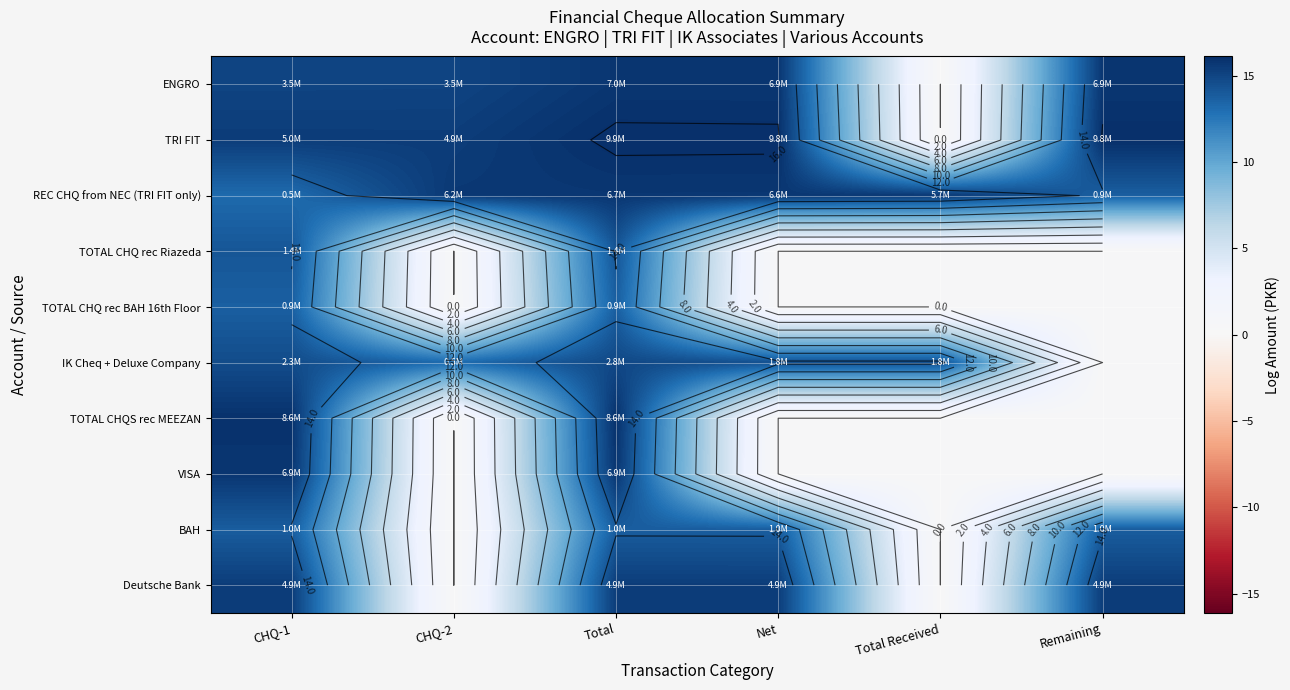

Is it true that ENGRO equals 9.0 at Total Received?

False